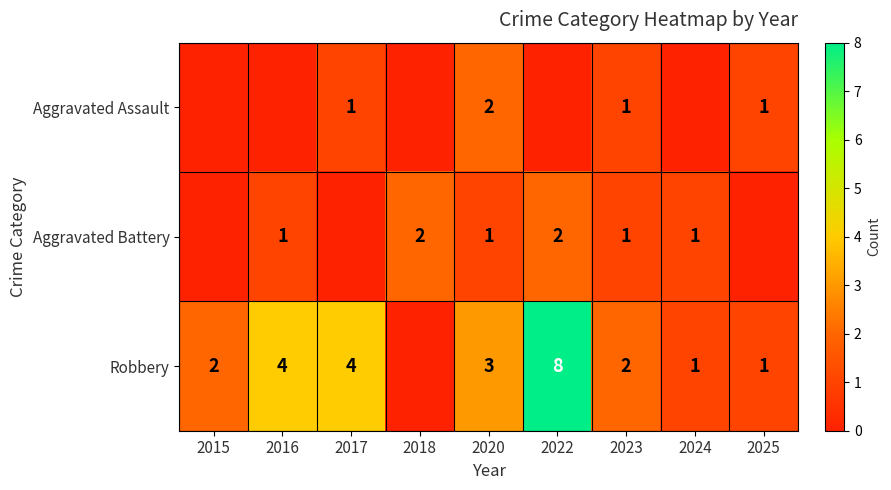

What is the difference between the highest and lowest values at 2016?

4